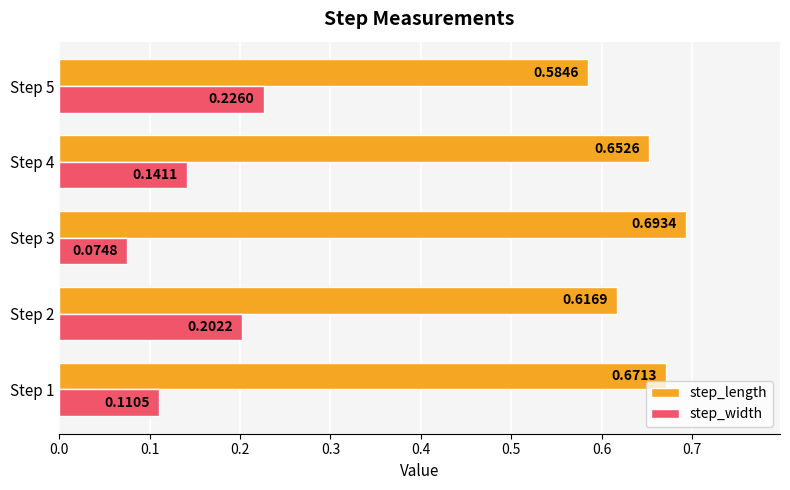

List the labels in order of step_width value, smallest first.

Step 3, Step 1, Step 4, Step 2, Step 5